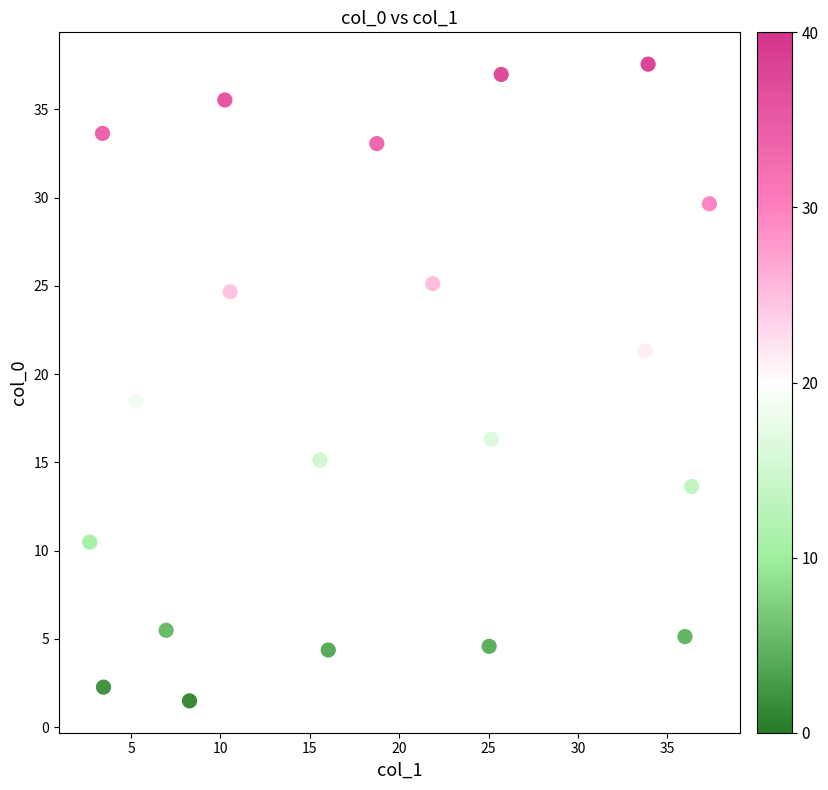

What is the range of Y values (max minus min)?

36.1